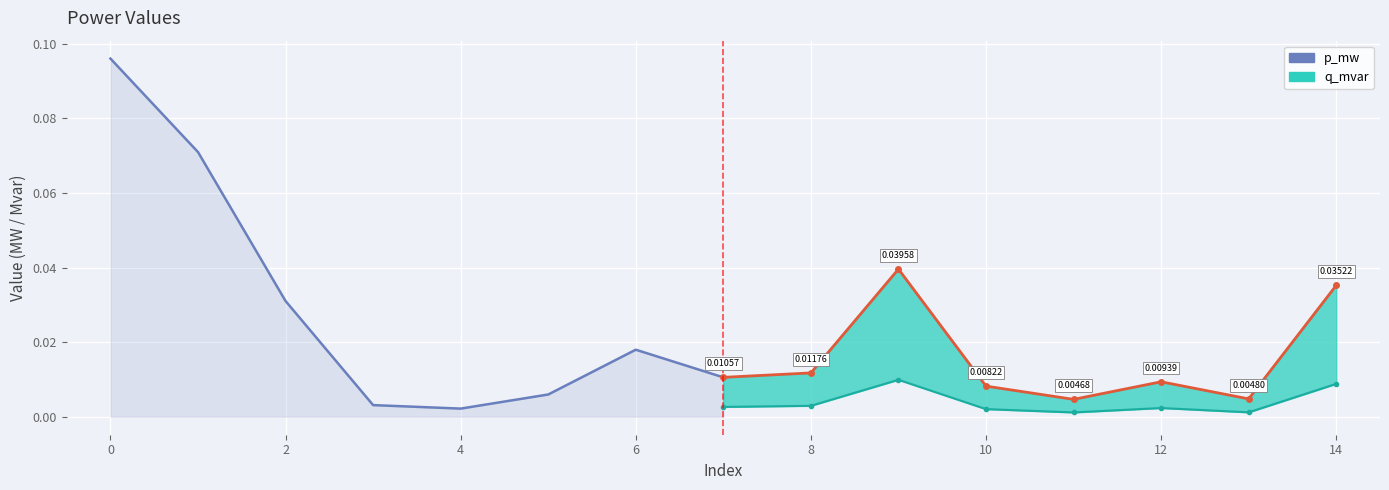

True or false: p_mw and q_mvar cross at least once.

False